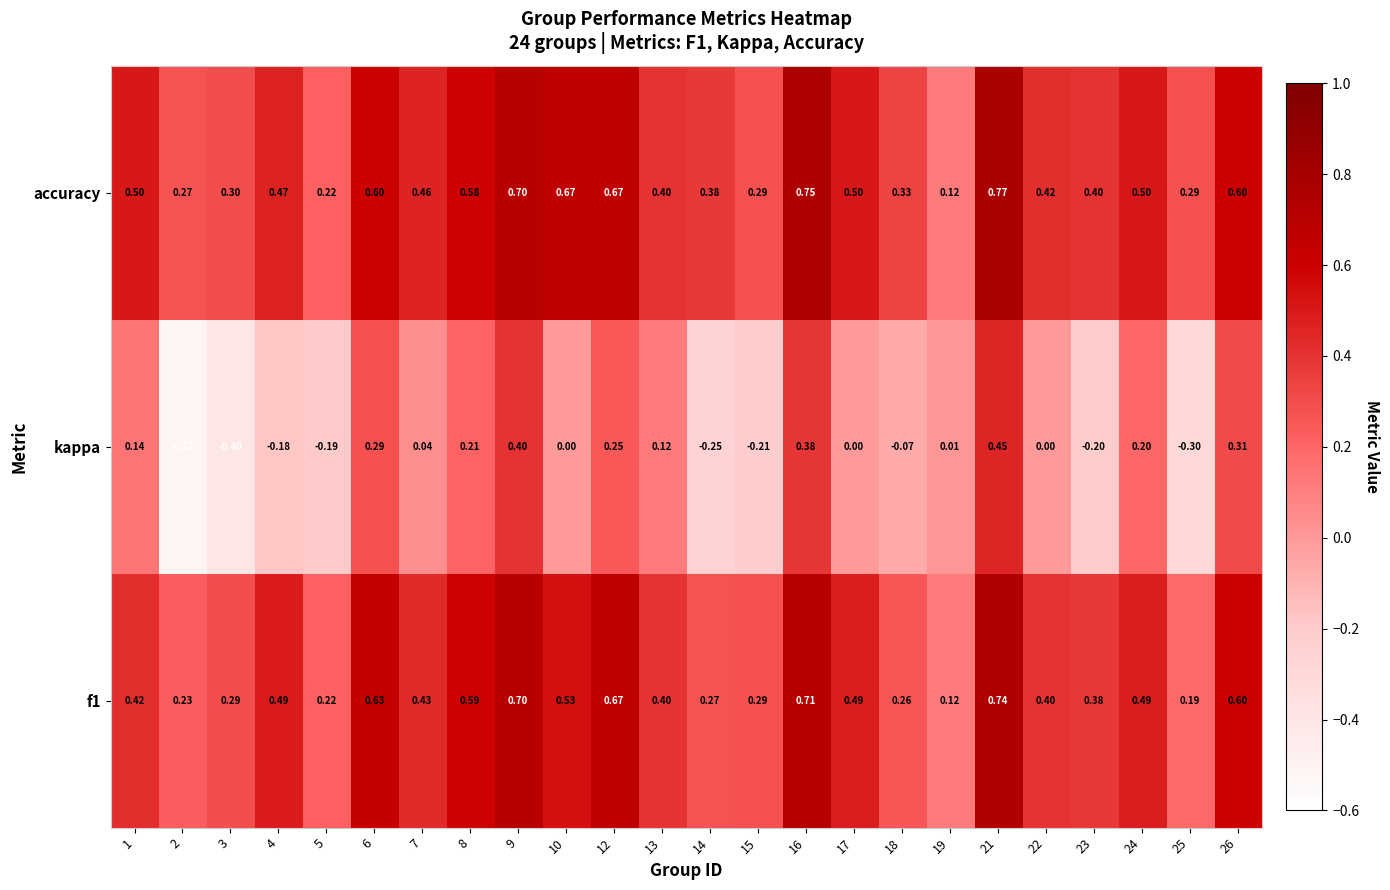

Which series has the largest range (max minus min)?

kappa